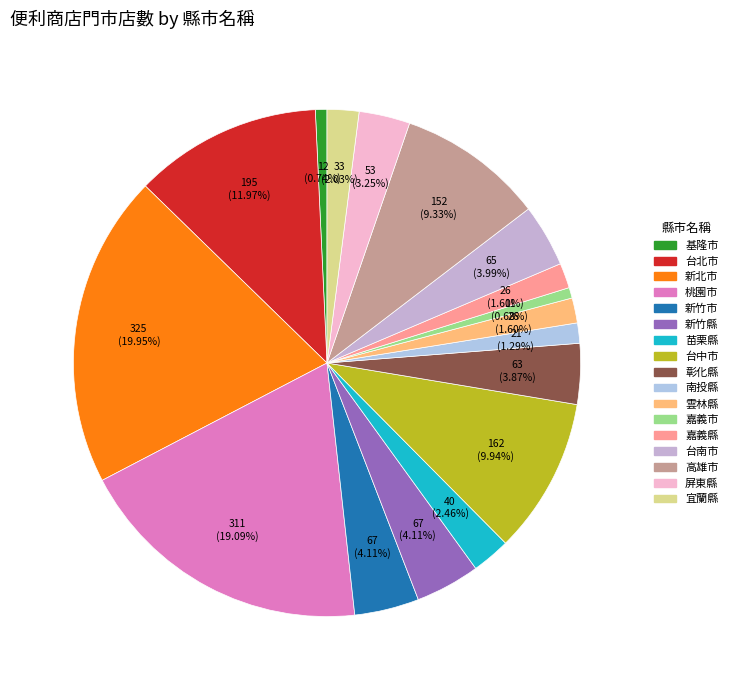

To the nearest percent, what percentage of the pie is 嘉義縣?

2%